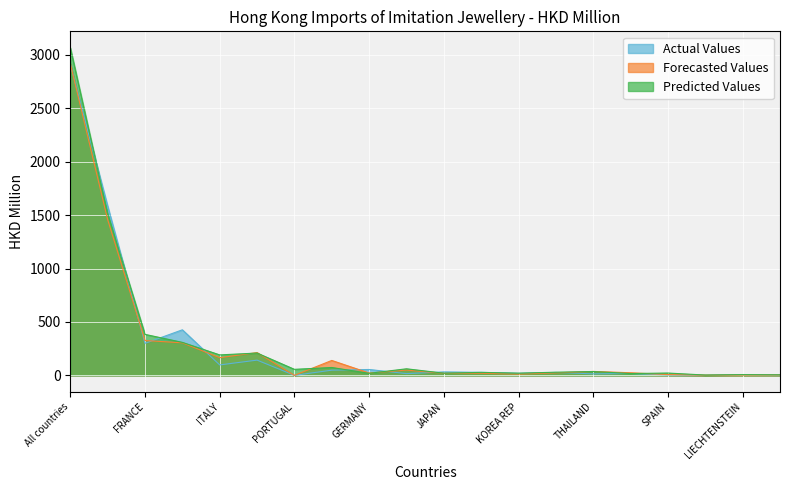

At which category does Predicted Values reach its first local peak?

SWITZERLAND